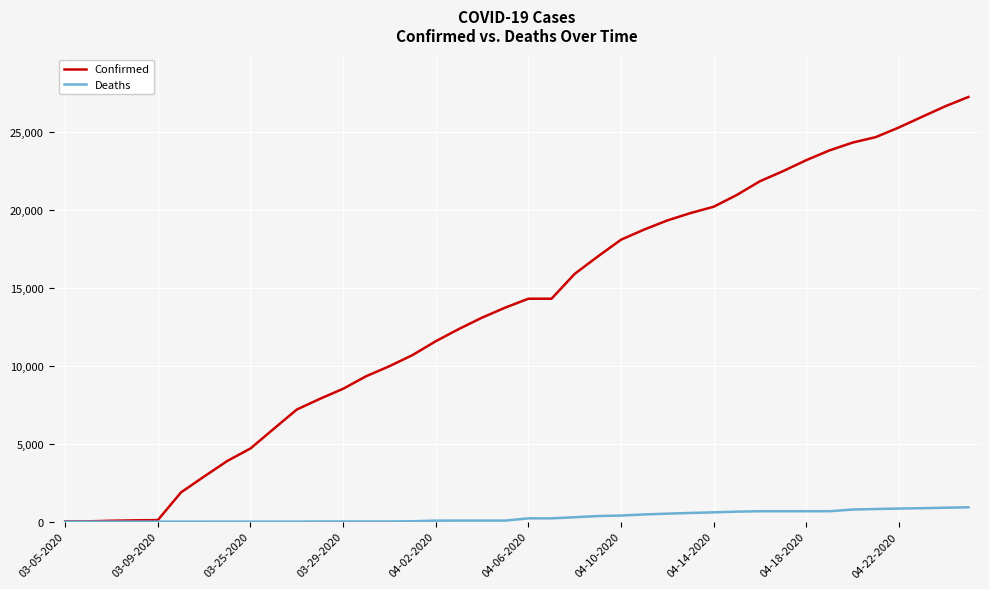

Which series has the largest total across all categories?

Confirmed